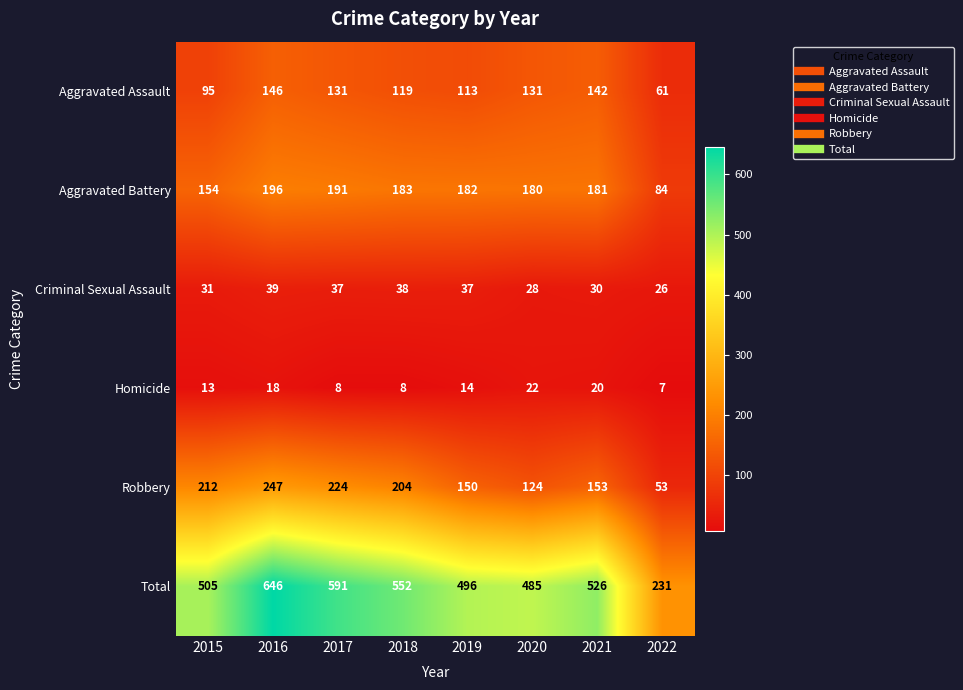

Which series has the largest total across all categories?

Total